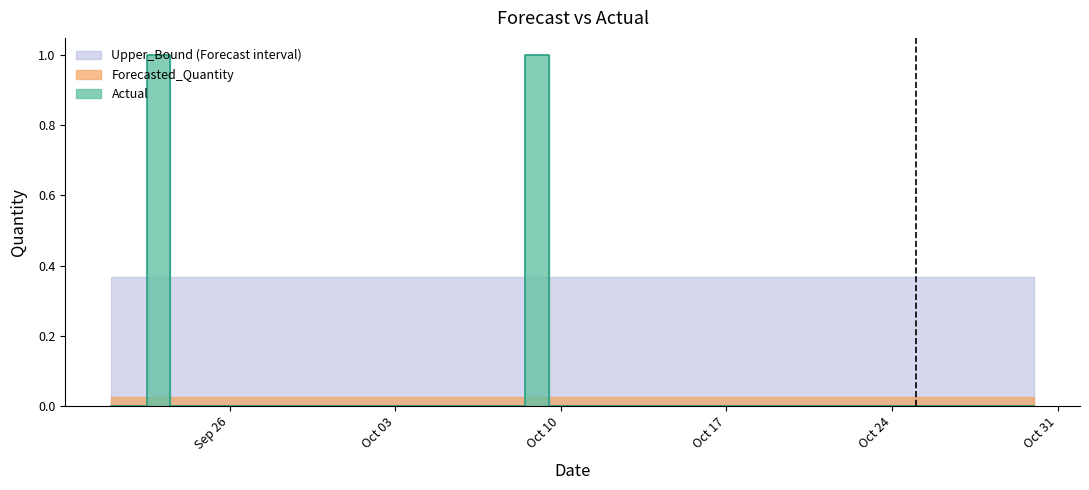

True or false: Lower_Bound and Upper_Bound intersect in this chart.

False